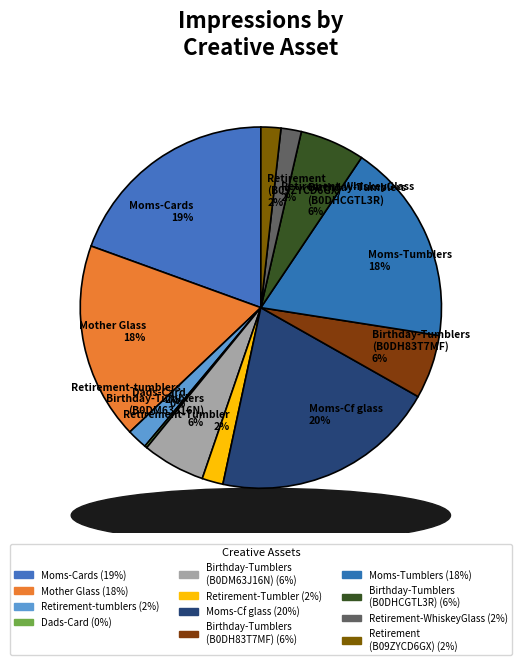

To the nearest percent, what portion does Retirement-tumblers 2% represent?

2%